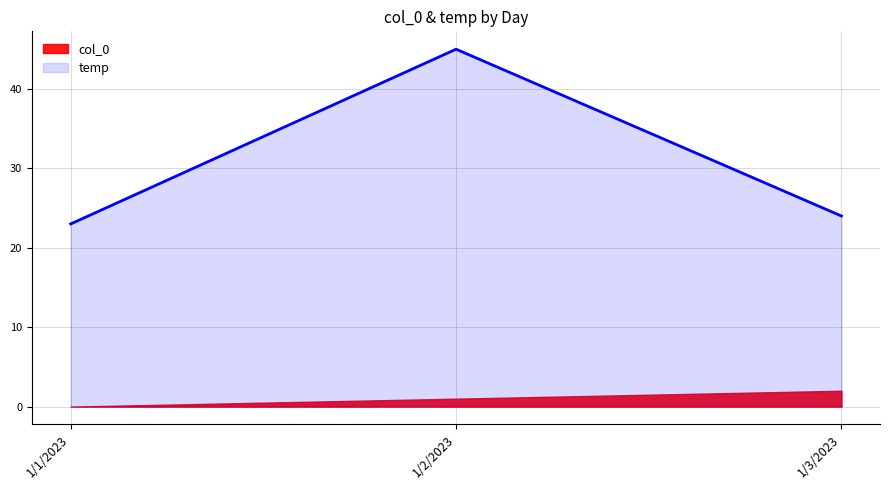

The chart shows a value of 23 at 1/1/2023. True or false?

True